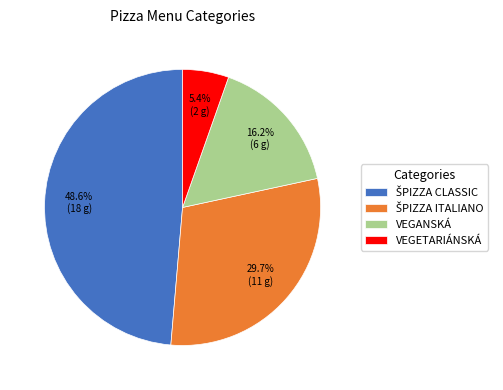

To the nearest percent, what percentage of the pie is VEGANSKÁ?

16%